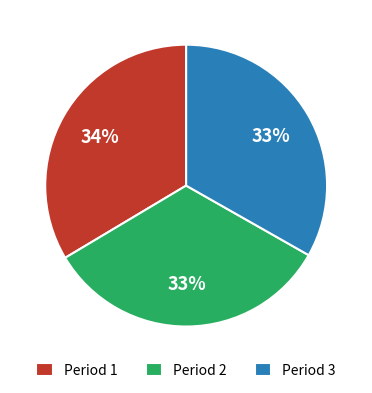

Is it true that Period 1 is 34% of the pie?

True